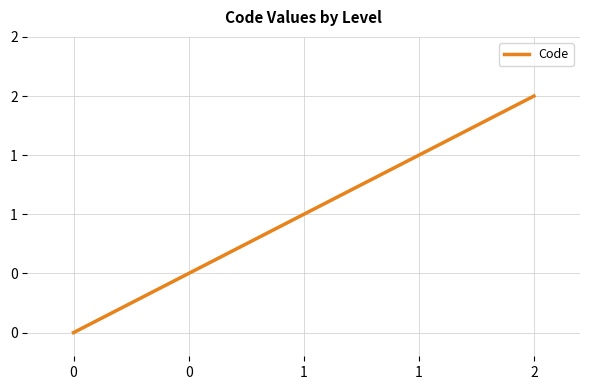

Does the chart have visible grid lines?

Yes